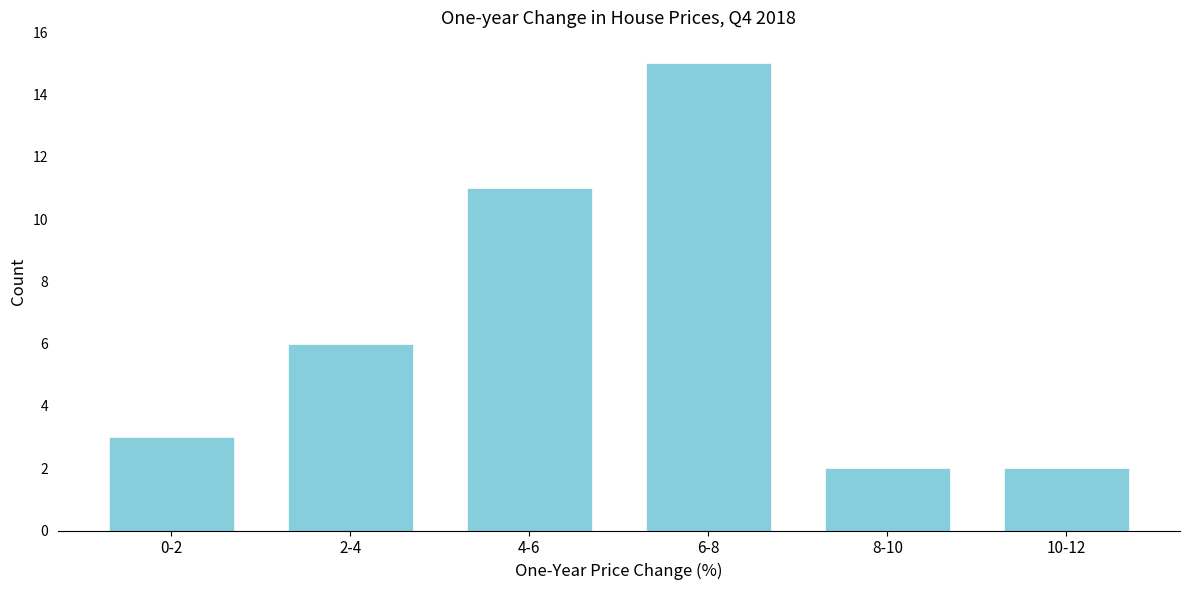

Reading left to right, extract all data points from this chart.

3	6	11	15	2	2